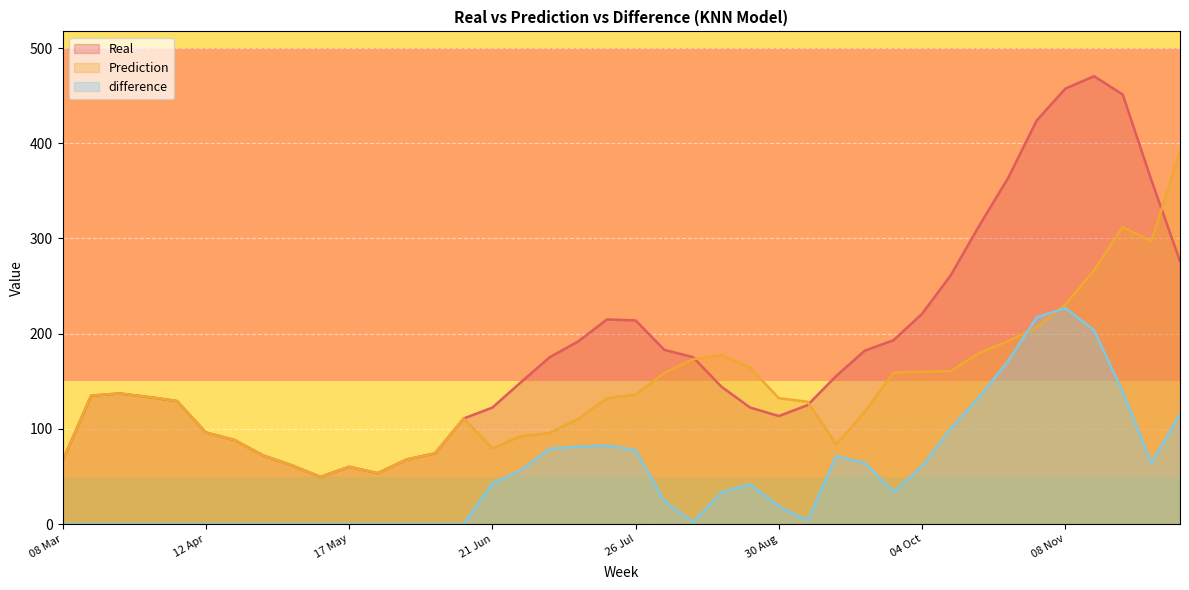

In Prediction, how many points are higher than both neighbors (excluding endpoints)?

5